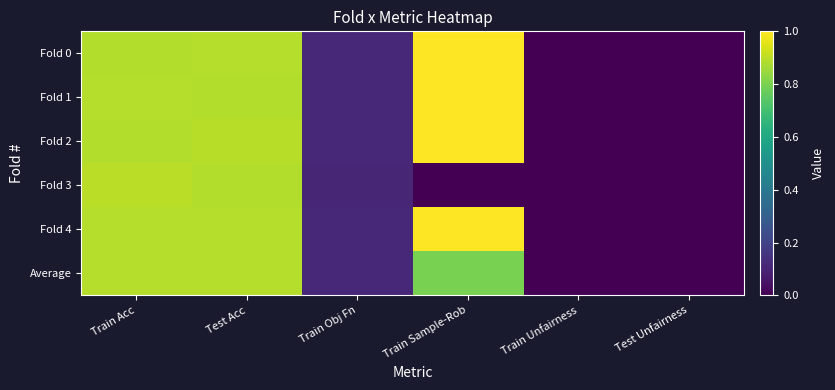

Which series has the widest spread of values?

Fold 0